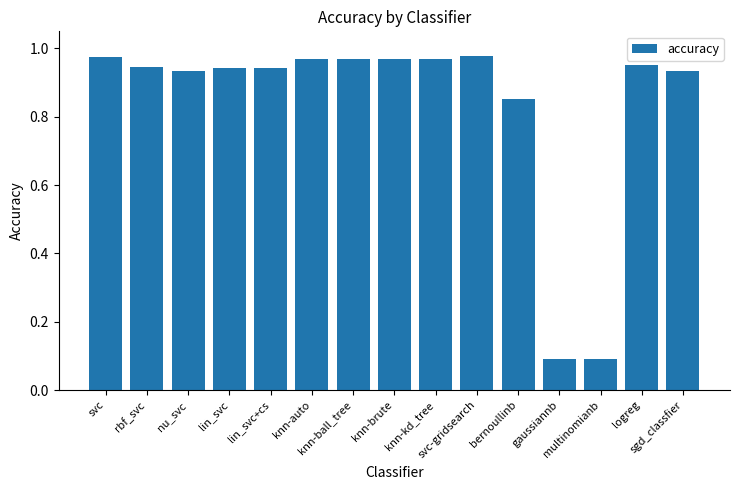

What position from the right is lin_svc?

12